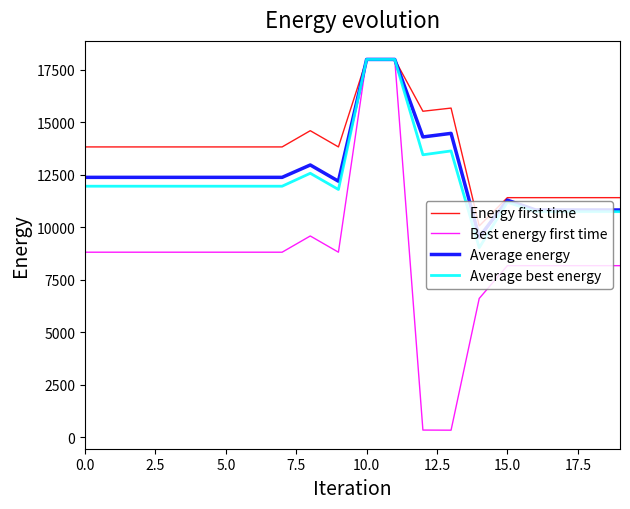

Which series has the widest spread of values?

Best energy first time